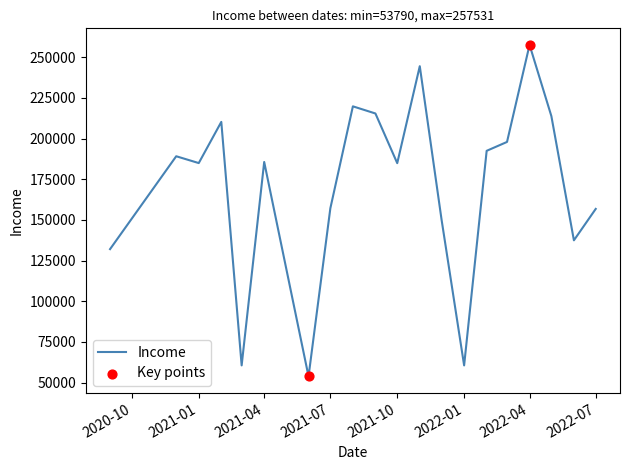

What is the maximum value shown in the chart?

257531.1